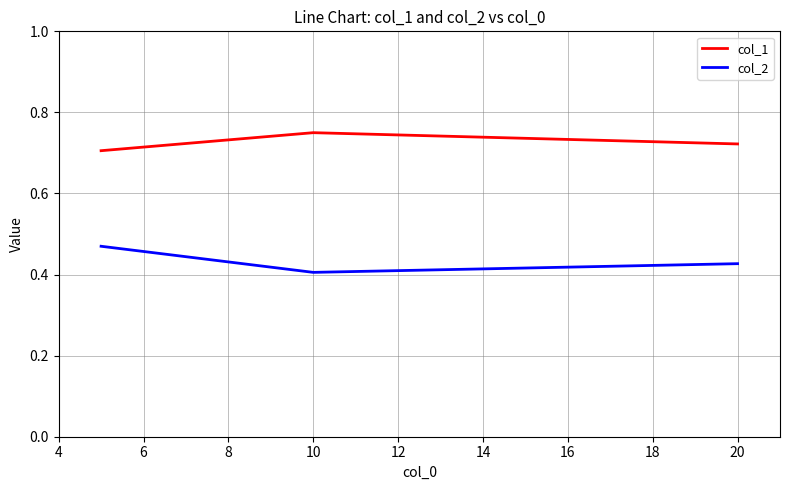

Rank the series by their maximum value, from lowest to highest.

col_2, col_1